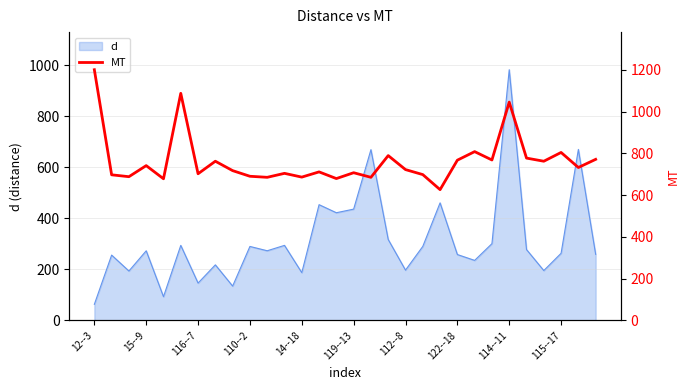

What is the minimum value for d?

63.0